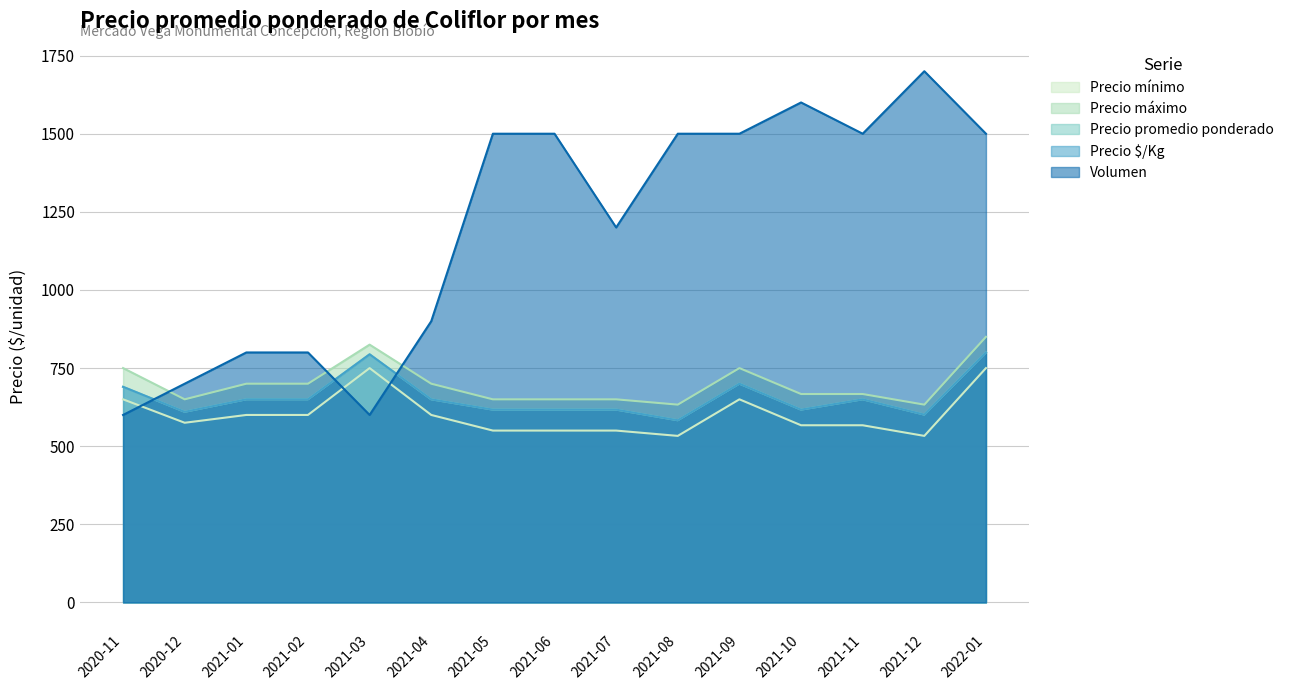

What is the difference between the maximum and minimum values in the Precio $/Kg series?

217